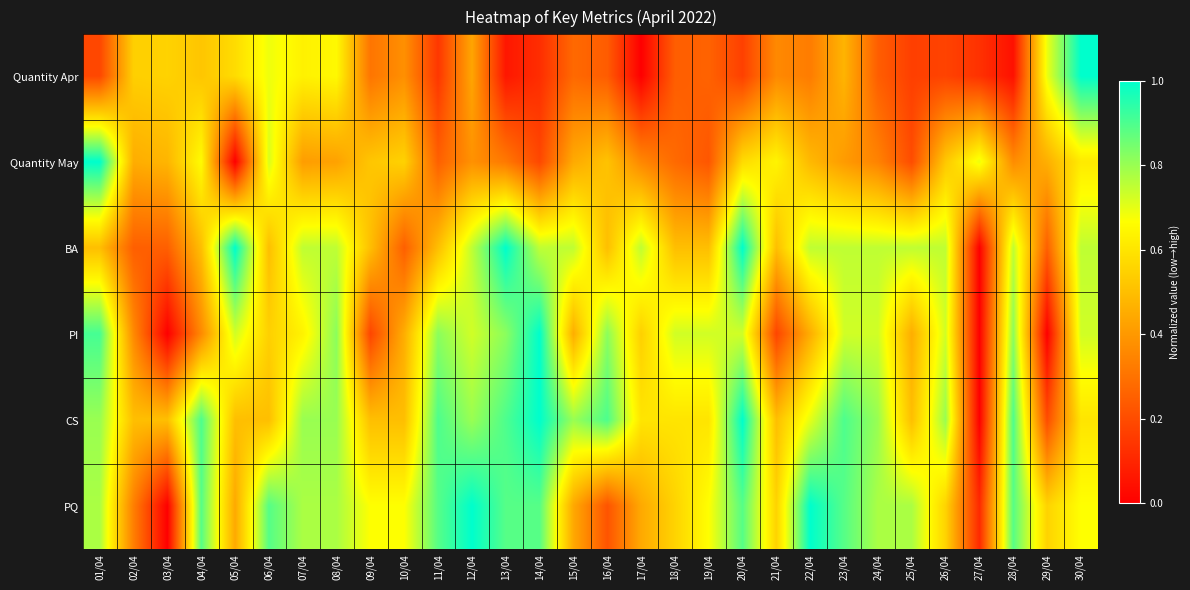

Reading right to left, transcribe all the data shown in this chart.

Quantity Apr: 30/04=1.0	29/04=0.7	28/04=0.0	27/04=0.1	26/04=0.2	25/04=0.2	24/04=0.2	23/04=0.5	22/04=0.3	21/04=0.4	20/04=0.2	19/04=0.3	18/04=0.2	17/04=0.0	16/04=0.2	15/04=0.3	14/04=0.1	13/04=0.1	12/04=0.4	11/04=0.1	10/04=0.4	09/04=0.3	08/04=0.7	07/04=0.6	06/04=0.7	05/04=0.6	04/04=0.5	03/04=0.6	02/04=0.5	01/04=0.2
Quantity May: 30/04=0.6	29/04=0.5	28/04=0.4	27/04=0.7	26/04=0.5	25/04=0.2	24/04=0.3	23/04=0.4	22/04=0.5	21/04=0.6	20/04=0.6	19/04=0.2	18/04=0.3	17/04=0.4	16/04=0.5	15/04=0.4	14/04=0.2	13/04=0.3	12/04=0.4	11/04=0.3	10/04=0.5	09/04=0.5	08/04=0.4	07/04=0.4	06/04=0.7	05/04=0.0	04/04=0.7	03/04=0.5	02/04=0.5	01/04=1.0
BA: 30/04=0.8	29/04=0.2	28/04=0.8	27/04=0.0	26/04=0.8	25/04=0.8	24/04=0.8	23/04=0.8	22/04=0.8	21/04=0.5	20/04=1.0	19/04=0.5	18/04=0.5	17/04=0.8	16/04=0.5	15/04=0.8	14/04=0.8	13/04=1.0	12/04=0.8	11/04=0.5	10/04=0.2	09/04=0.5	08/04=0.8	07/04=0.8	06/04=0.5	05/04=1.0	04/04=0.5	03/04=0.2	02/04=0.2	01/04=0.5
PI: 30/04=0.7	29/04=0.0	28/04=0.8	27/04=0.0	26/04=0.7	25/04=0.5	24/04=0.7	23/04=0.7	22/04=0.5	21/04=0.2	20/04=0.7	19/04=0.7	18/04=0.7	17/04=0.5	16/04=0.8	15/04=0.5	14/04=1.0	13/04=0.8	12/04=0.7	11/04=0.8	10/04=0.5	09/04=0.2	08/04=0.8	07/04=0.6	06/04=0.5	05/04=0.7	04/04=0.4	03/04=0.0	02/04=0.4	01/04=0.9
CS: 30/04=0.6	29/04=0.2	28/04=0.9	27/04=0.0	26/04=0.8	25/04=0.5	24/04=0.8	23/04=0.9	22/04=0.7	21/04=0.5	20/04=1.0	19/04=0.6	18/04=0.6	17/04=0.6	16/04=0.9	15/04=0.8	14/04=1.0	13/04=0.9	12/04=0.8	11/04=0.9	10/04=0.5	09/04=0.5	08/04=0.8	07/04=0.8	06/04=0.5	05/04=0.5	04/04=0.9	03/04=0.5	02/04=0.5	01/04=0.8
PQ: 30/04=0.7	29/04=0.6	28/04=0.9	27/04=0.1	26/04=0.6	25/04=0.8	24/04=0.8	23/04=0.9	22/04=1.0	21/04=0.6	20/04=0.9	19/04=0.7	18/04=0.6	17/04=0.4	16/04=0.2	15/04=0.4	14/04=0.9	13/04=0.9	12/04=1.0	11/04=0.9	10/04=0.7	09/04=0.7	08/04=0.8	07/04=0.8	06/04=0.9	05/04=0.4	04/04=0.9	03/04=0.0	02/04=0.3	01/04=0.8